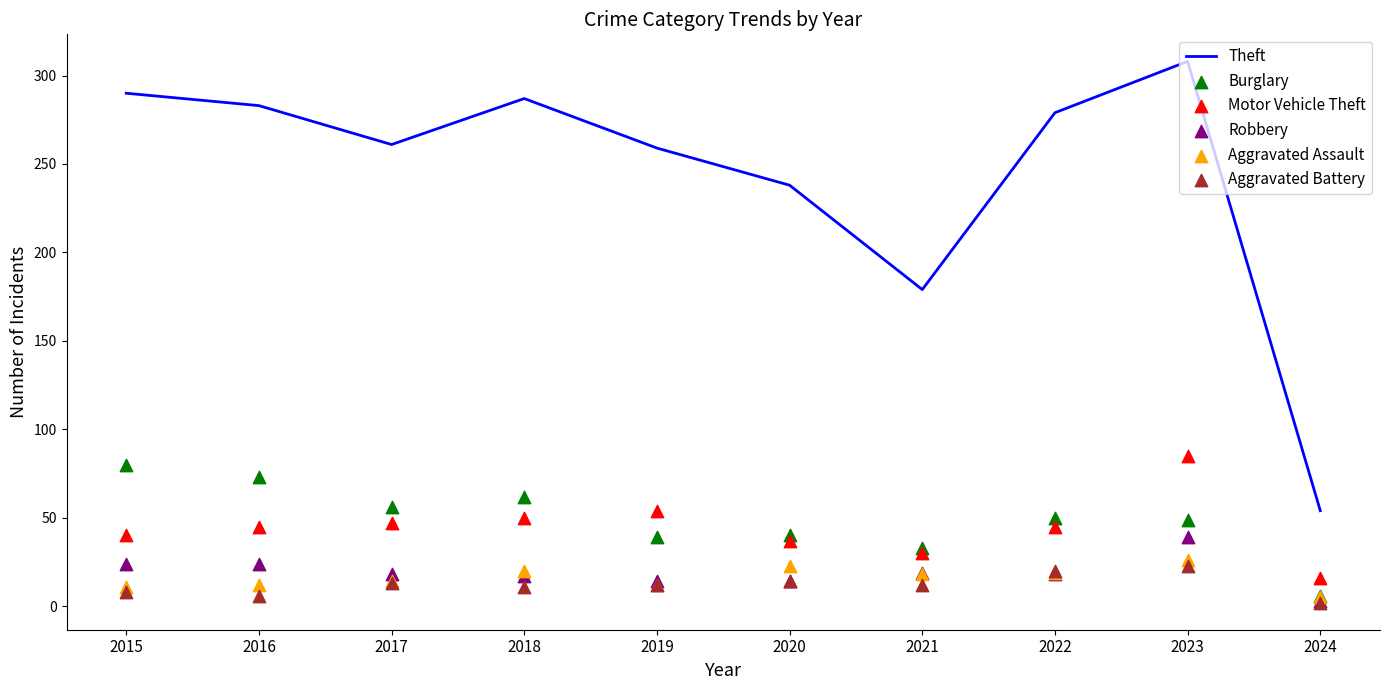

Which series contains the highest Y value?

Theft